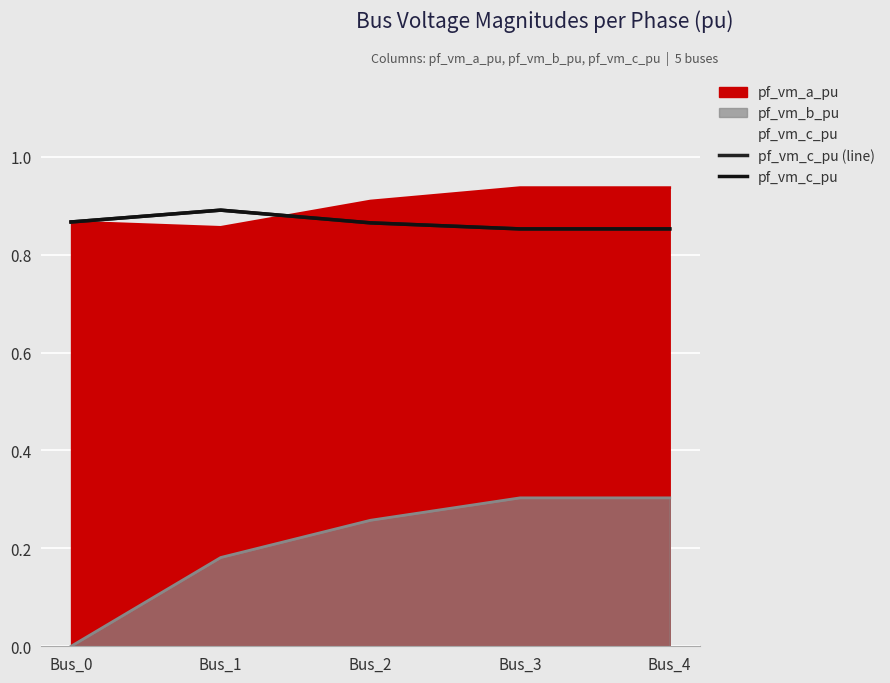

Count the pf_vm_c_pu values in the range 0 to 1.

5